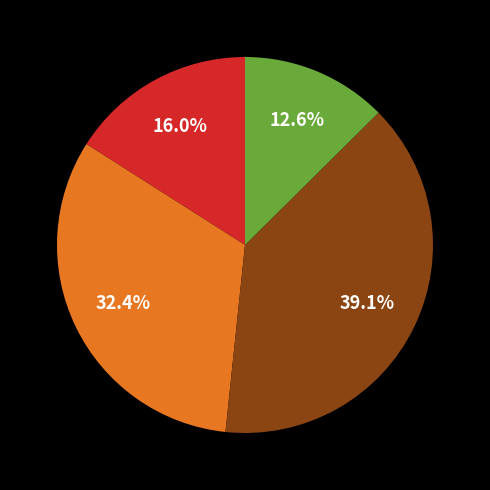

Is there a majority slice in this chart?

No